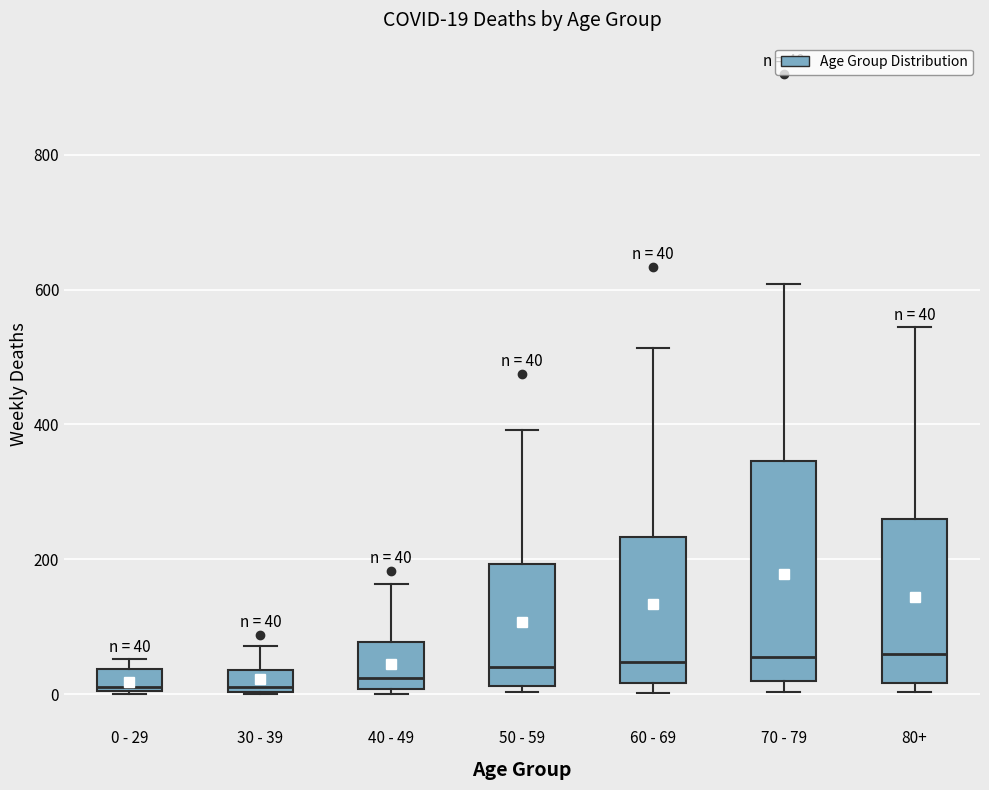

Which box is the tallest, from its lower edge to its upper edge?

70 - 79